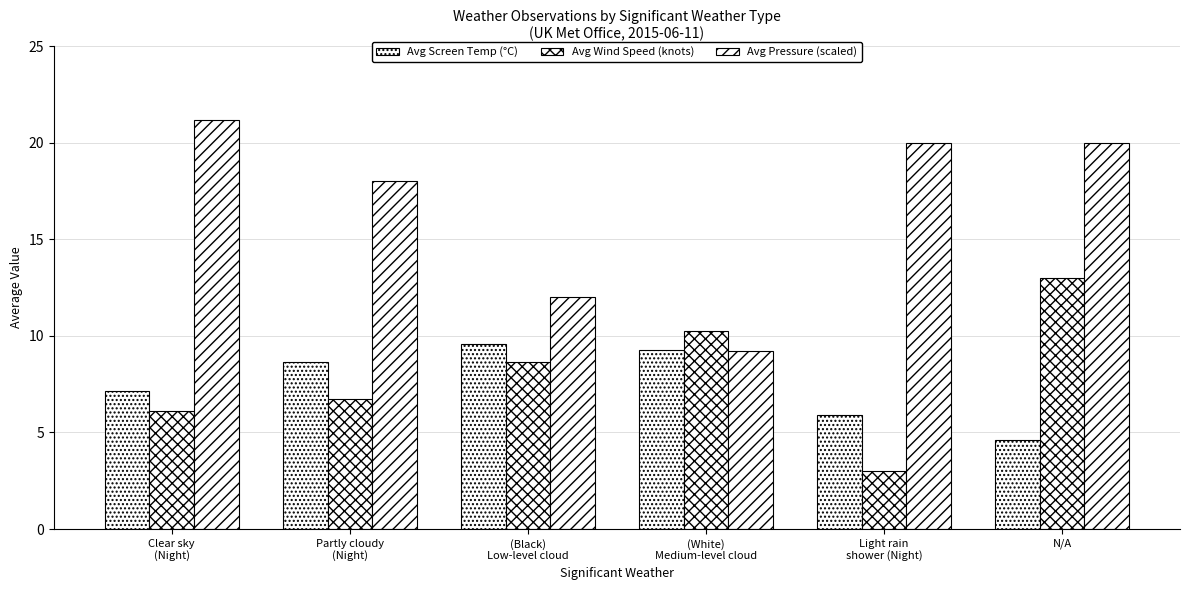

Does the chart contain any negative values?

No